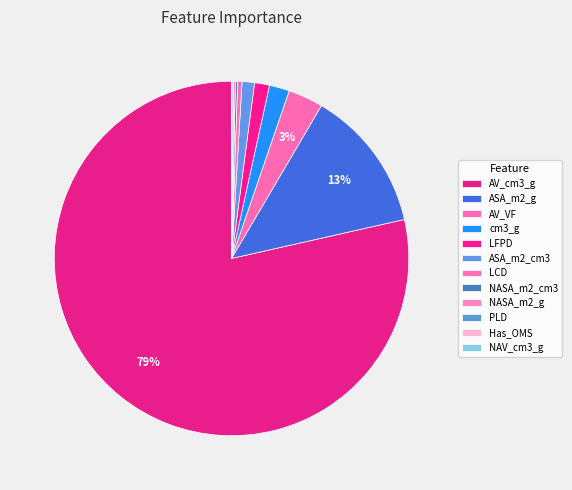

To the nearest percent, what is the difference between the largest and smallest slice percentages?

79%